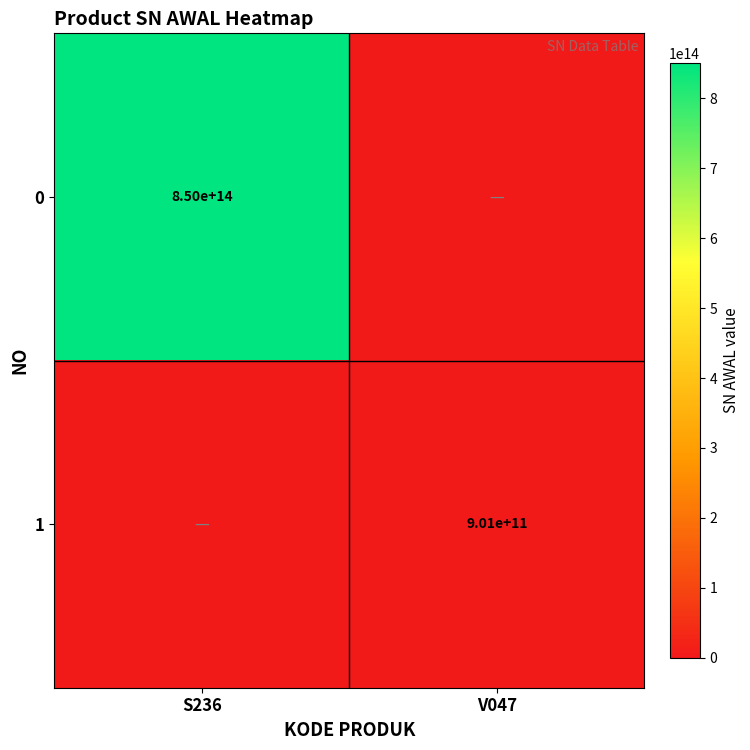

Between V047 and S236, which is larger?

S236